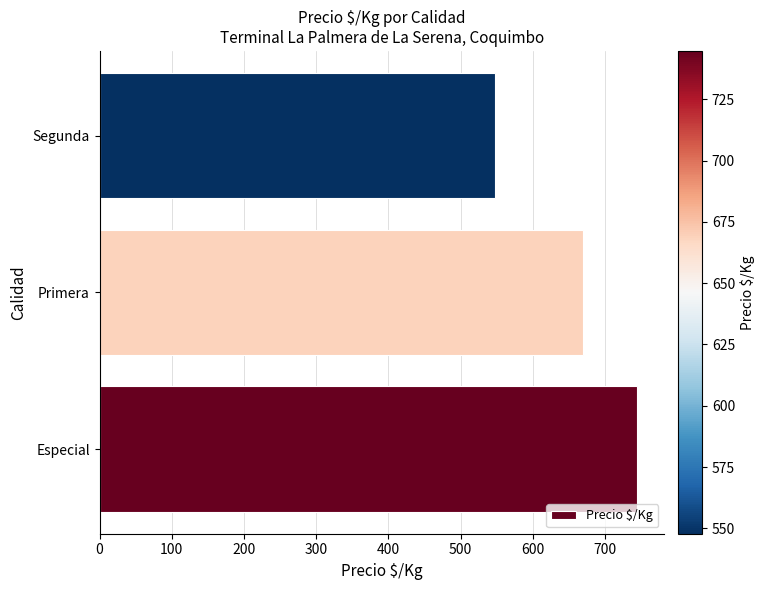

Between Primera and Segunda, which is larger?

Primera